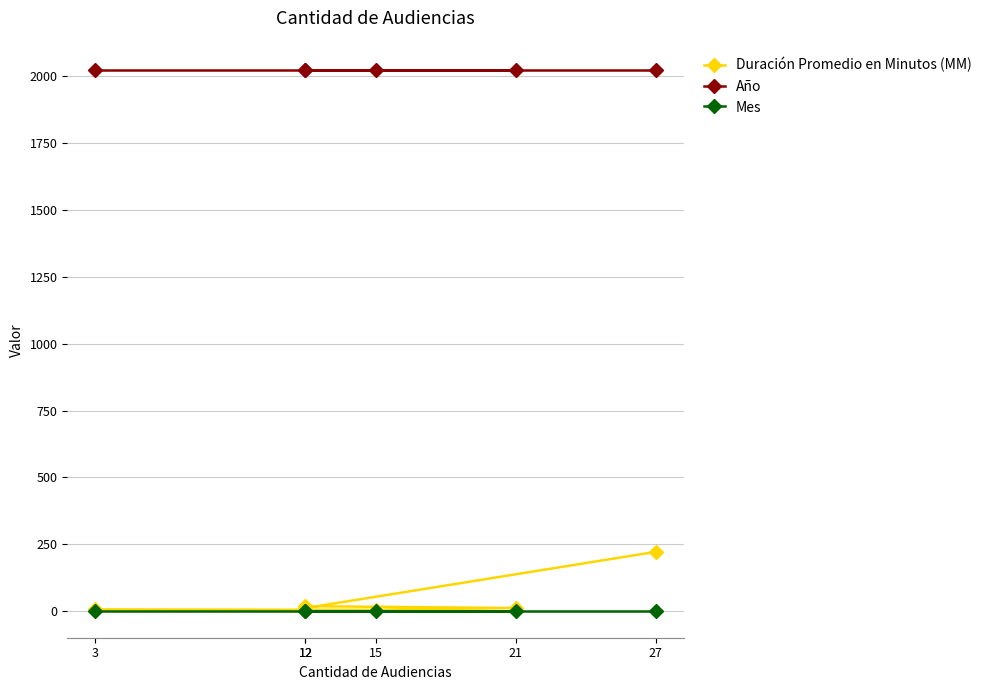

How many data points in Duración Promedio en Minutos (MM) are less than 12?

2